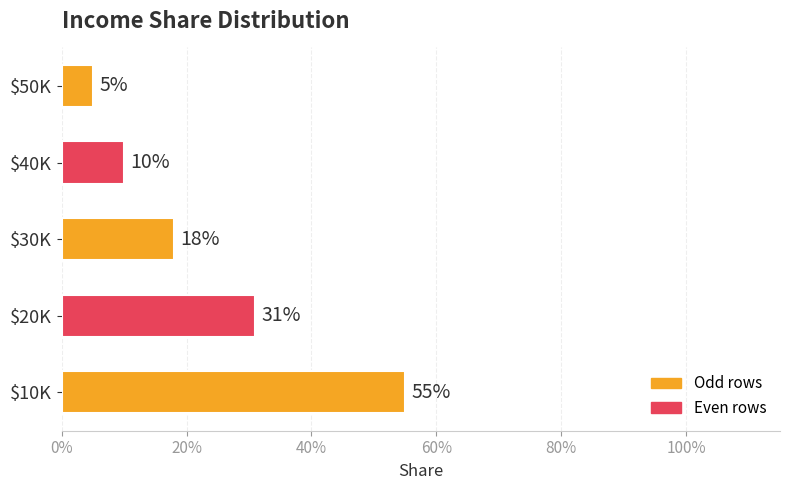

Does the chart contain any negative values?

No